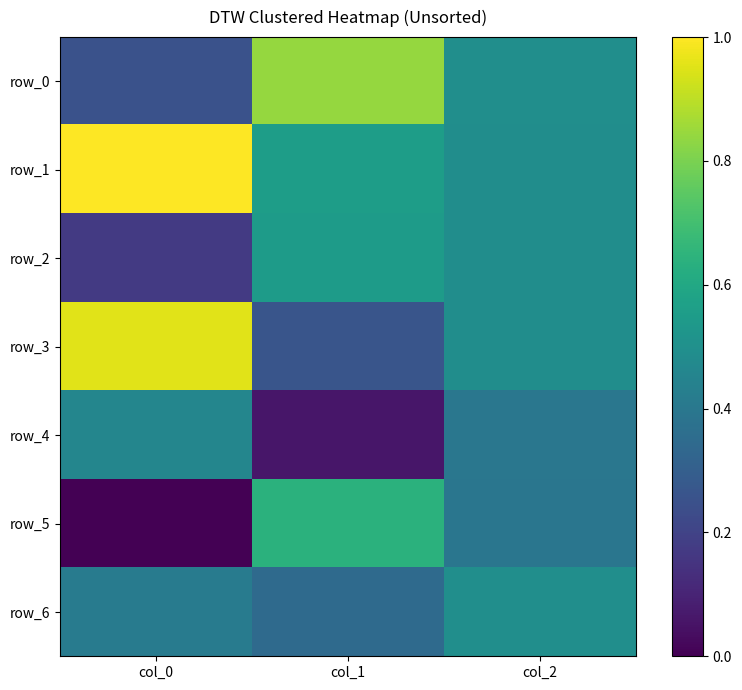

Which has a higher value, col_0 or col_1?

col_1